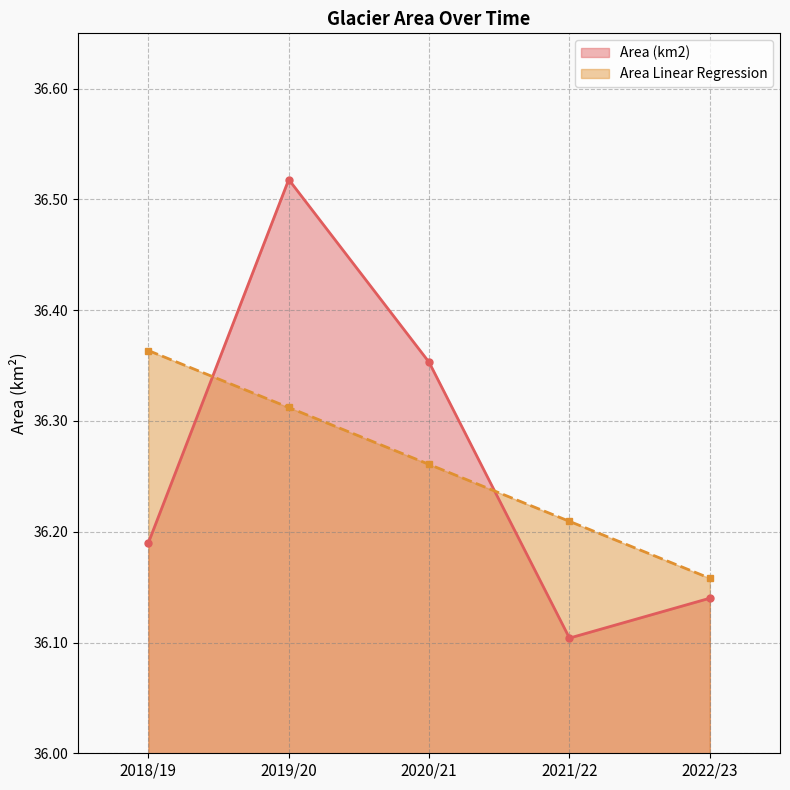

Rank the series by their maximum value, from lowest to highest.

Area Linear Regression, Area (km2)